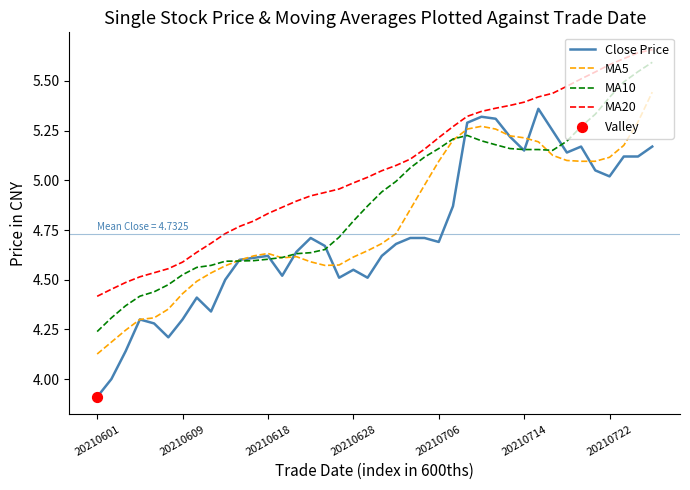

Which series has the largest total across all categories?

MA20